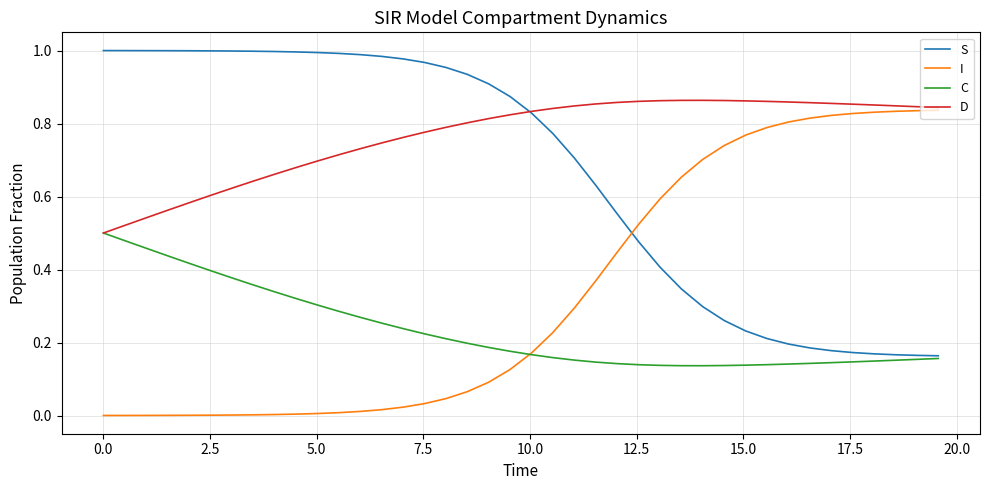

How many intersections are there between S and I?

1